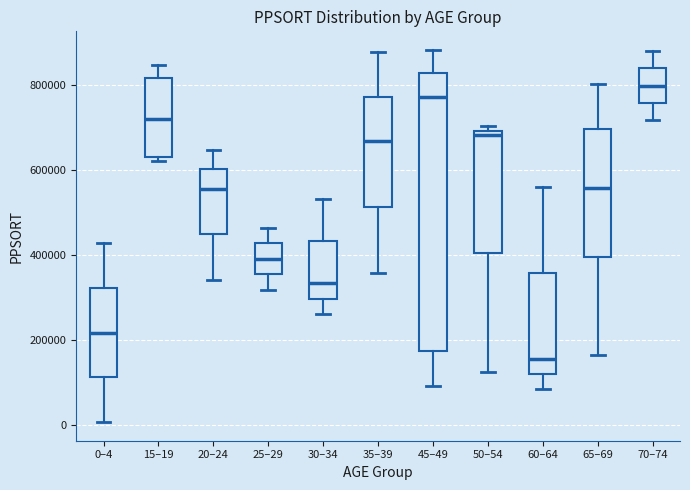

Which box is the tallest, from its lower edge to its upper edge?

45–49